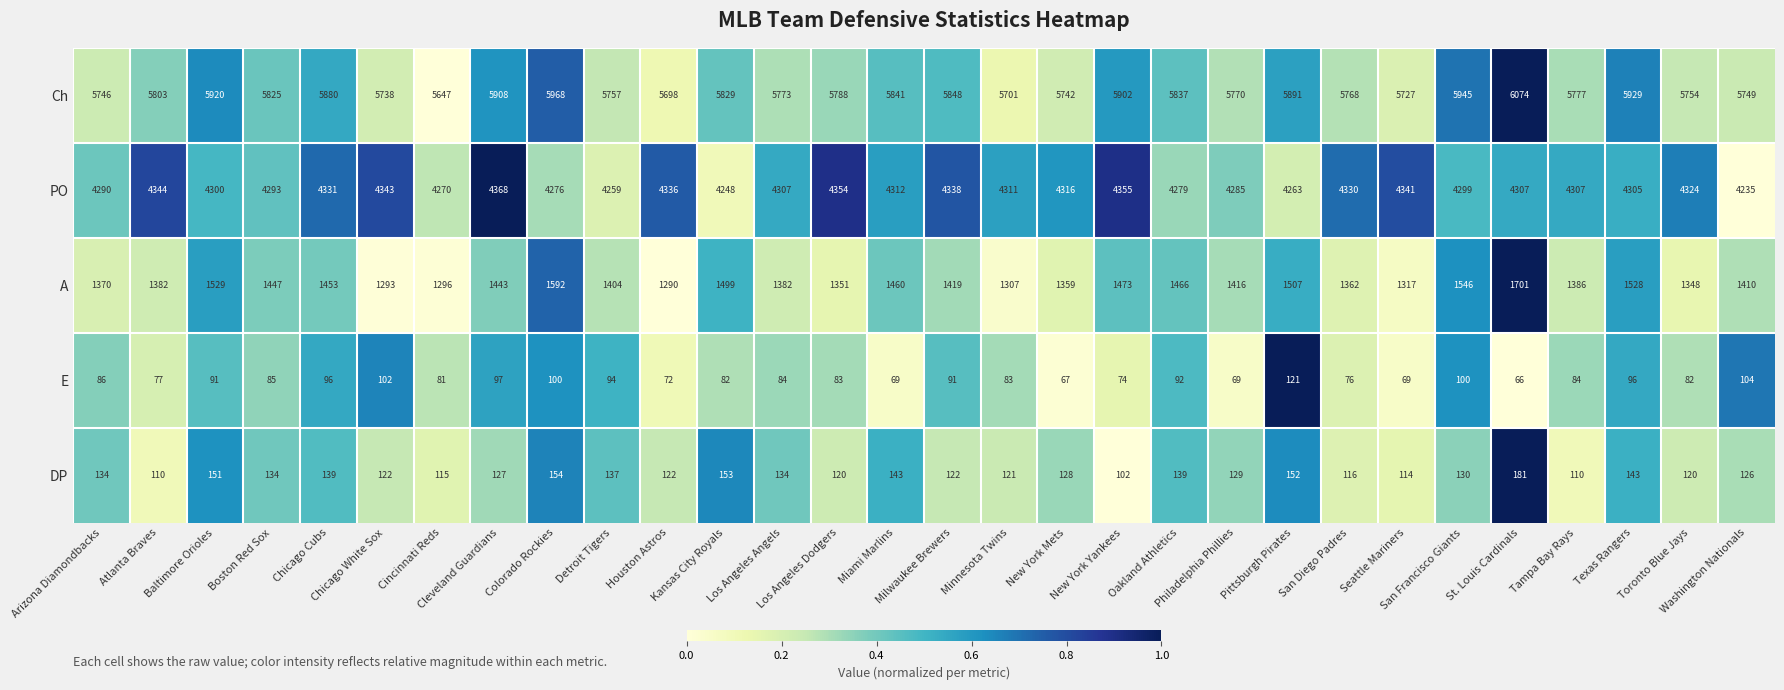

Which series has the largest total across all categories?

Ch